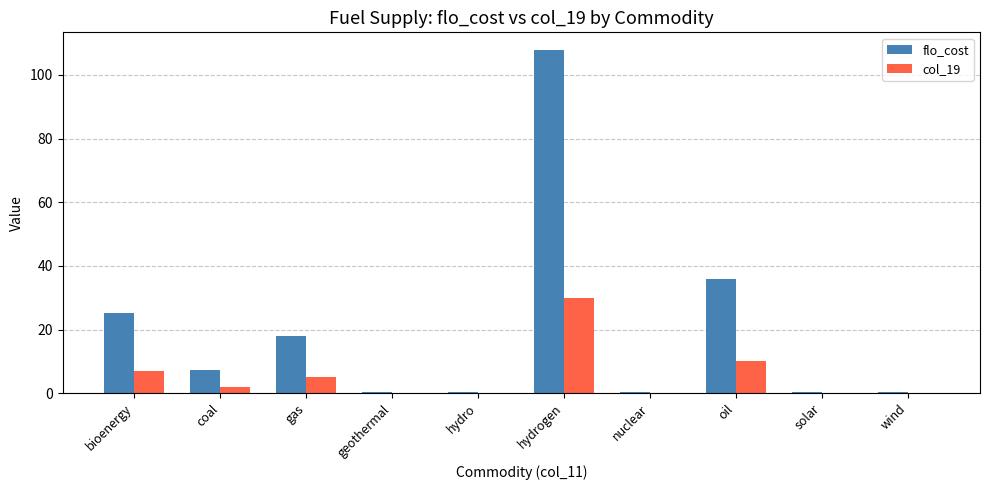

What is the maximum value for flo_cost?

108.0